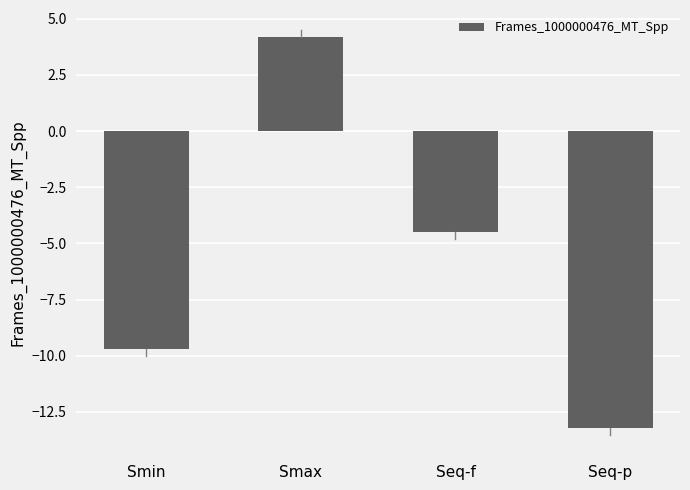

Which category has the highest value across all series?

Smax